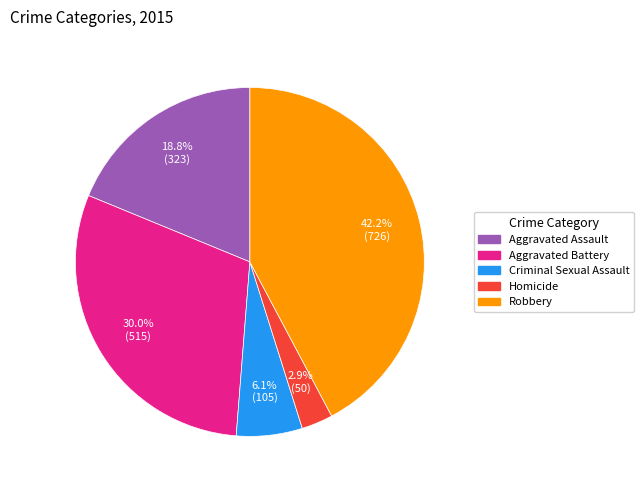

To the nearest percent, what is the difference between the largest and smallest slice percentages?

39%